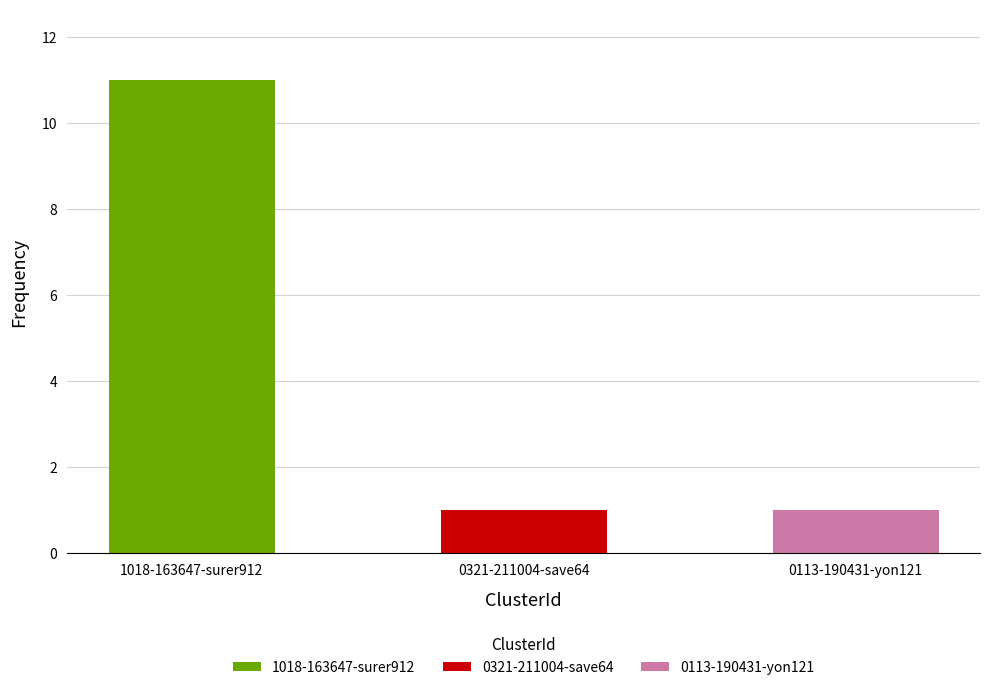

Which category has the highest value across all series?

1018-163647-surer912